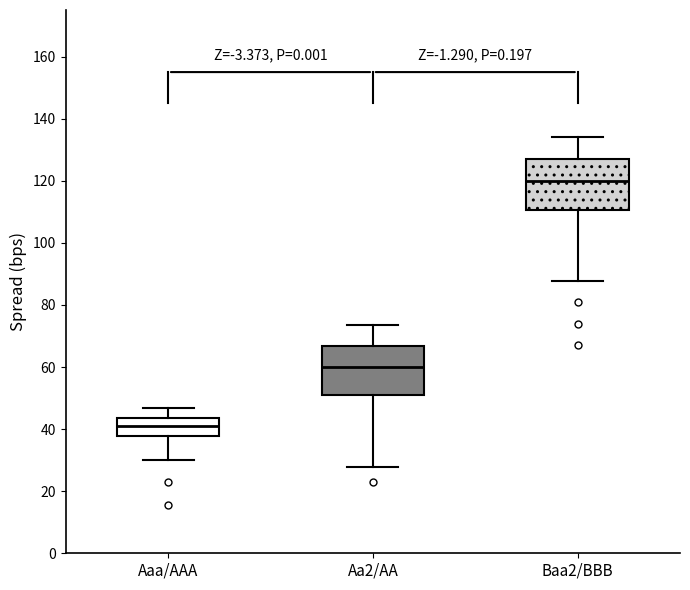

Reading left to right, transcribe this box plot: for each box, give where its median line is, the range the box spans, and where its two whiskers end, as read against the y-axis. The values are not printed on the chart, so give them approximately, as read against the axis.

Aaa/AAA: median 40, box 38 to 44, whiskers 30 to 46
Aa2/AA: median 60, box 50 to 66, whiskers 28 to 74
Baa2/BBB: median 120, box 110 to 126, whiskers 88 to 134